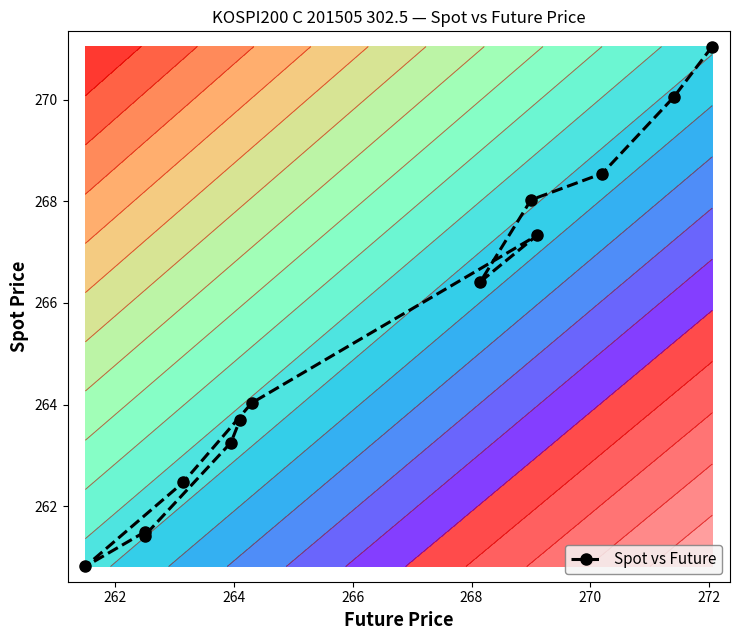

What is the smallest value displayed?

260.8